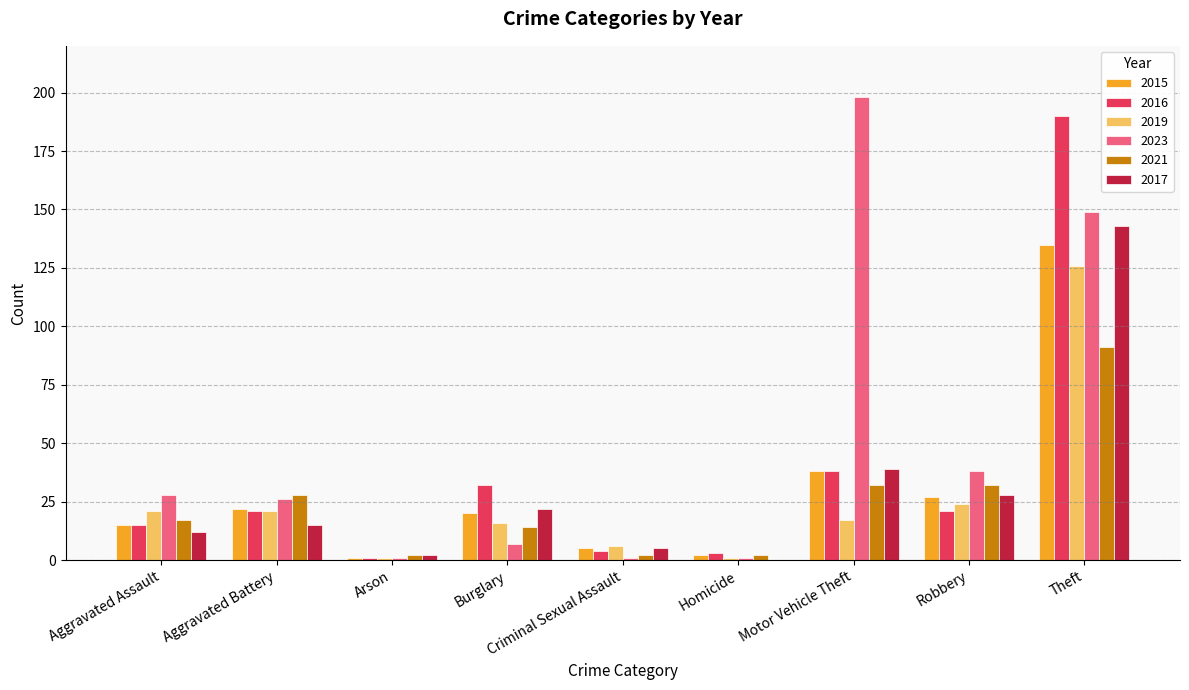

Count the number of categories in the chart.

9